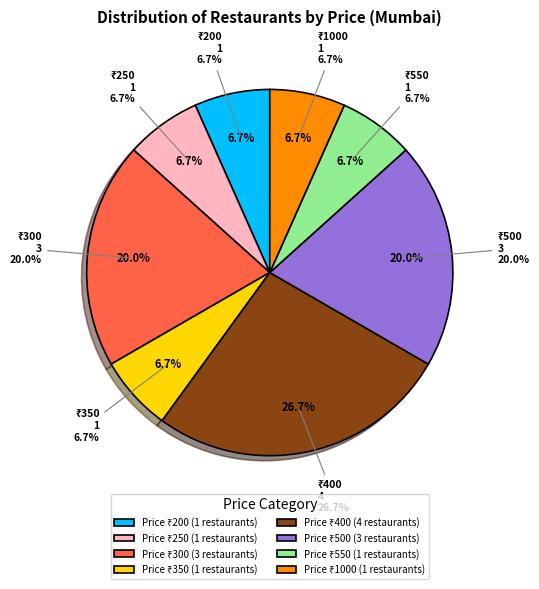

To the nearest percent, what percentage of the pie is 200?

7%